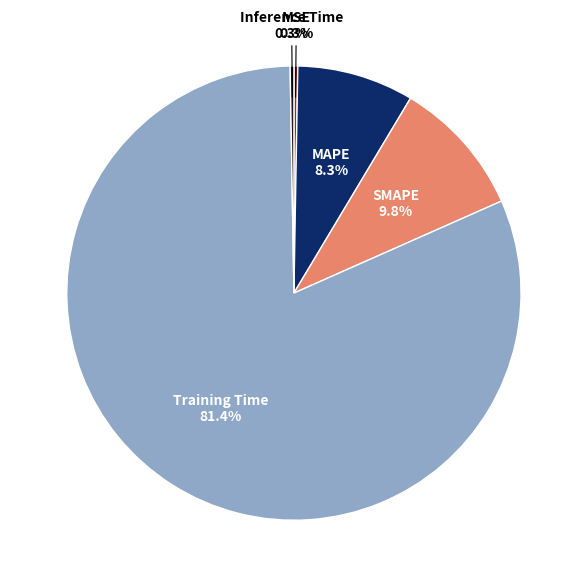

Is there a majority slice in this chart?

Yes